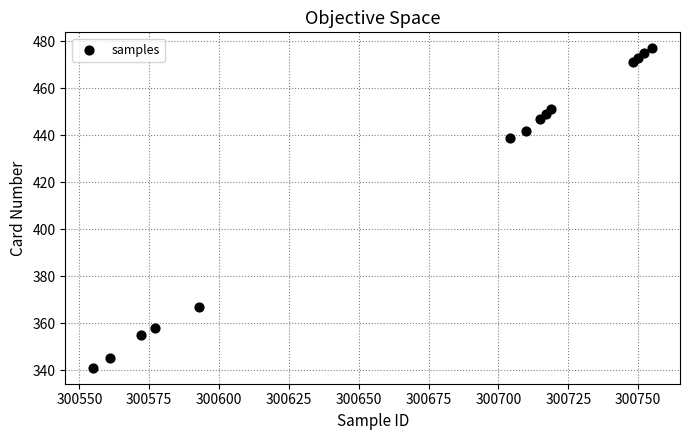

What is the range of X values (max minus min)?

200